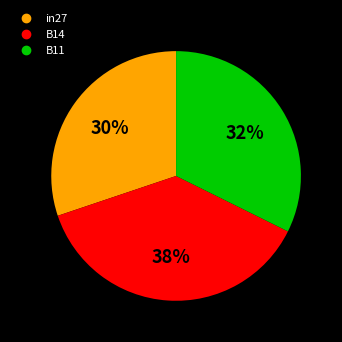

Do in27 and B11 together represent more than half of the pie?

Yes